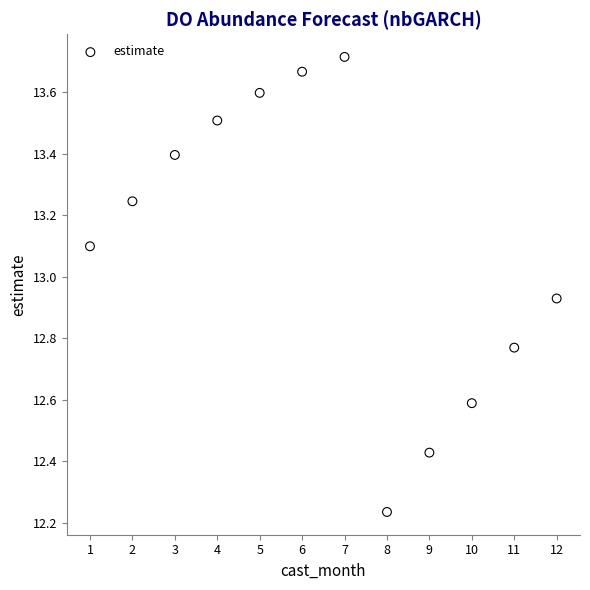

What is the range of X values (max minus min)?

11.0